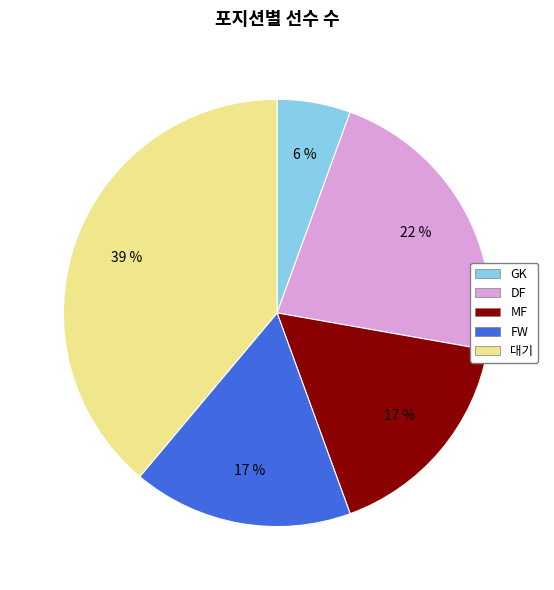

Does FW represent more than half of the total?

No